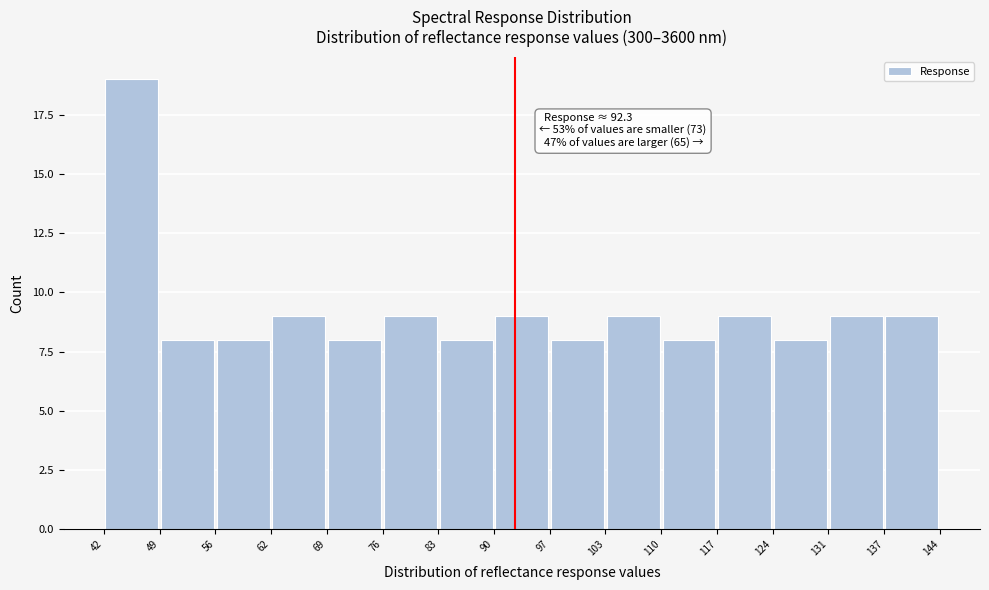

Over which range of the x-axis is the bar tallest?

42 to 49